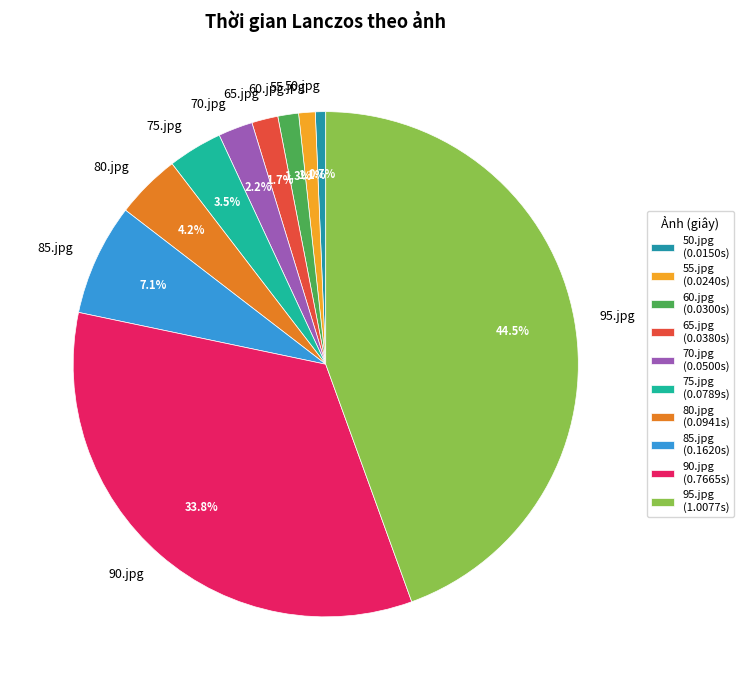

Does 65.jpg represent more than half of the total?

No